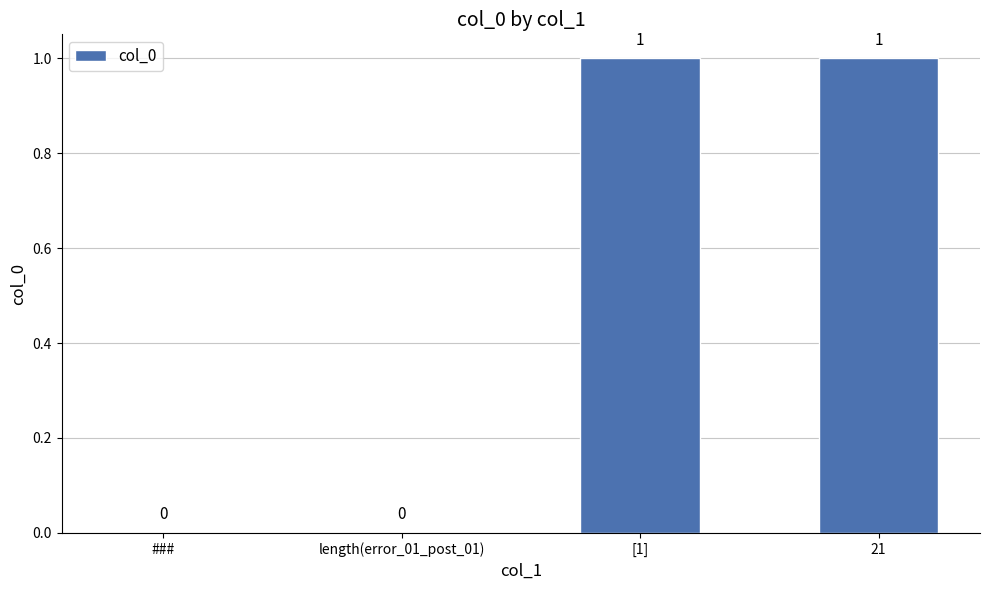

How many values are between 0 and 1?

4